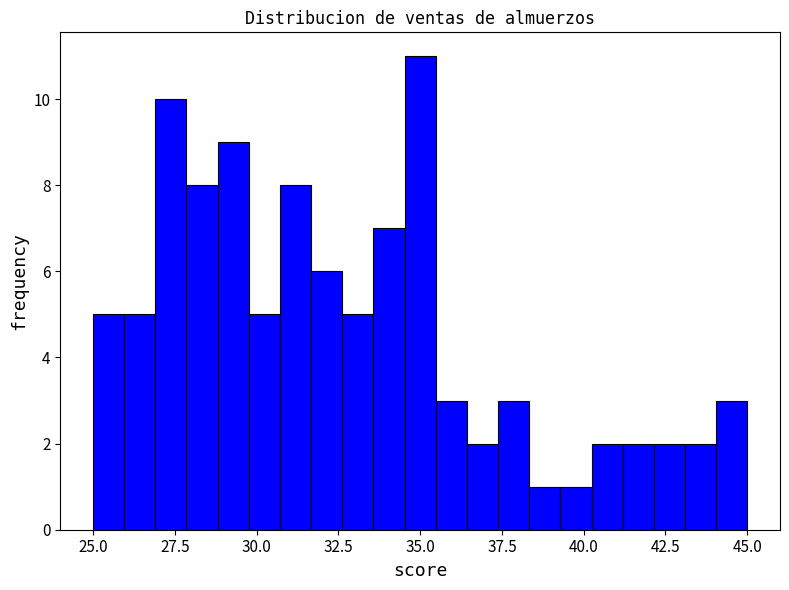

Read against the x-axis, roughly where is the centre of the tallest bar?

35.0